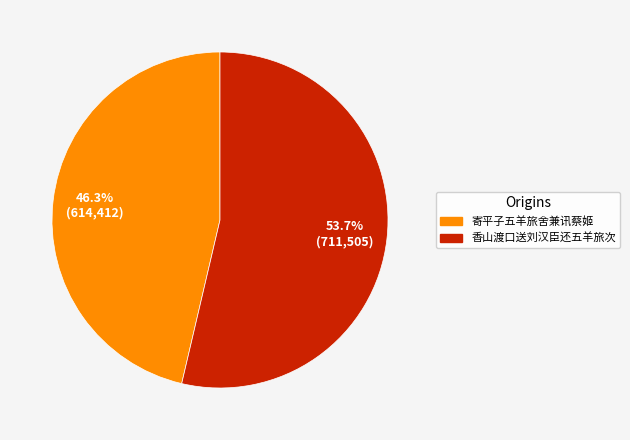

How many segments does this pie chart have?

2